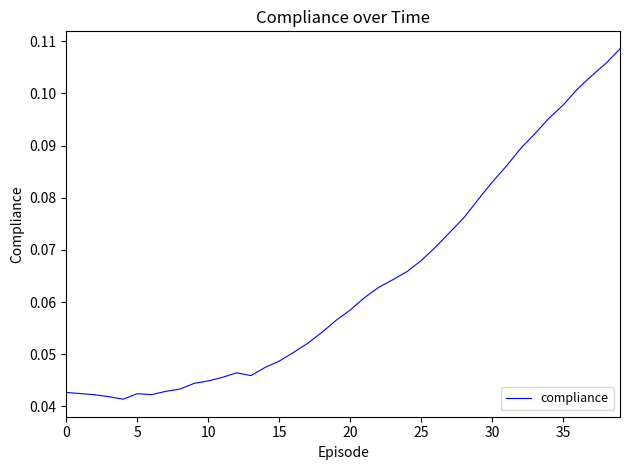

Is it true that the value at 10 is 0.1?

False